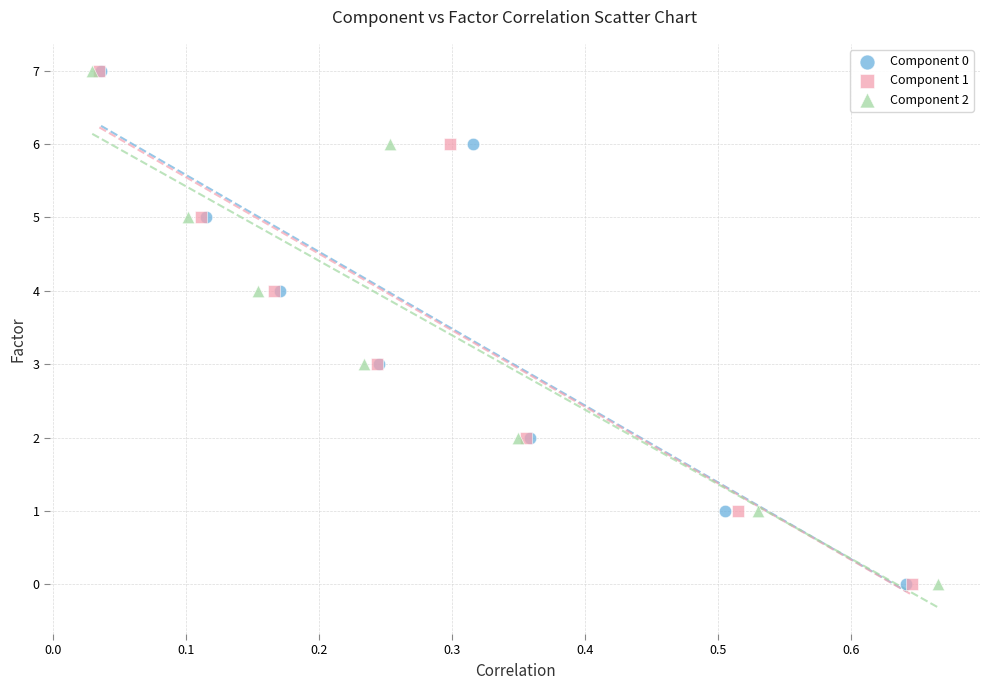

What are all the series names shown in the legend?

Component 0, Component 1, Component 2